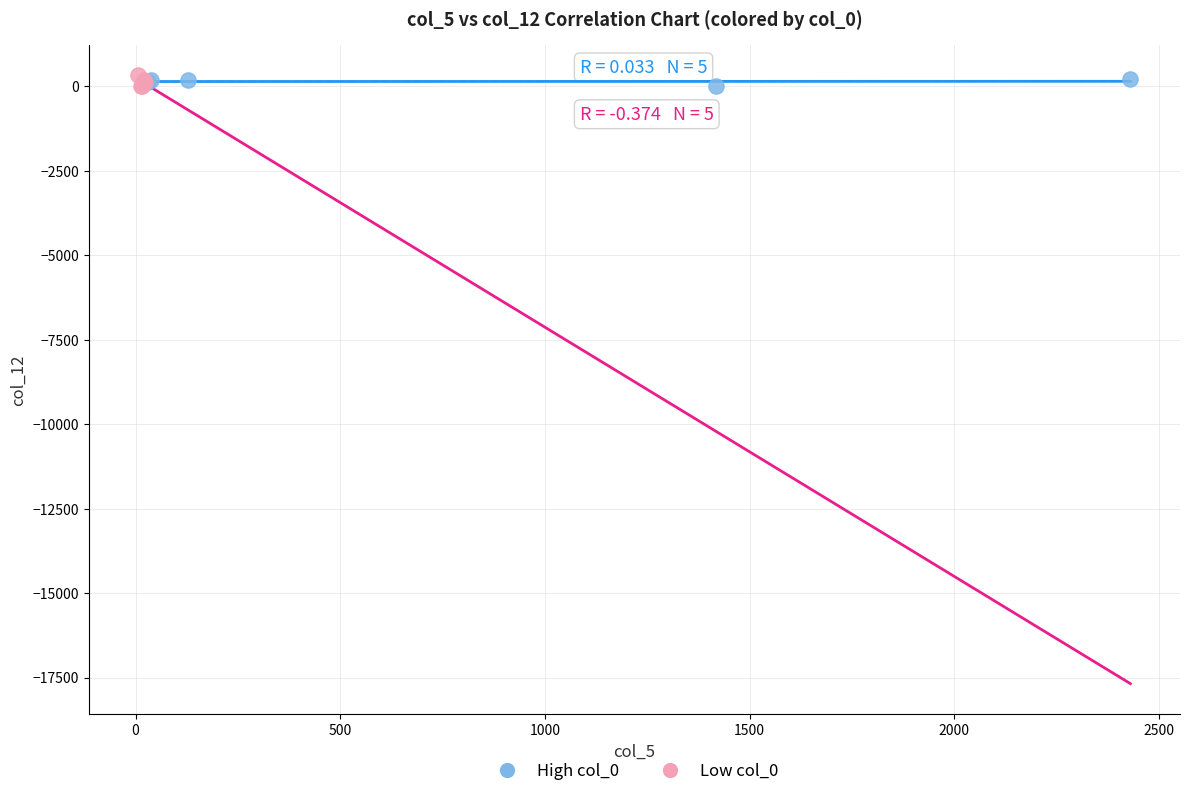

What are all the series names shown in the legend?

High col_0, Low col_0